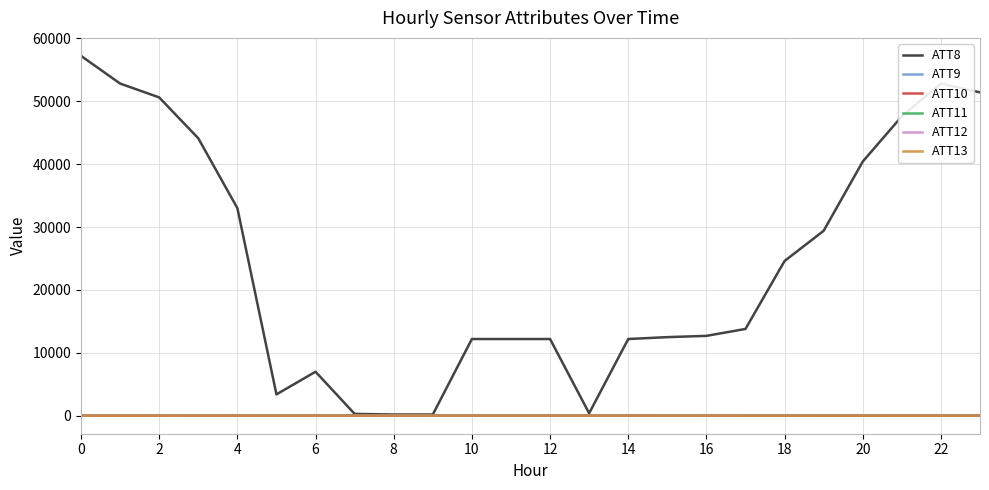

Which series has the largest total across all categories?

ATT8